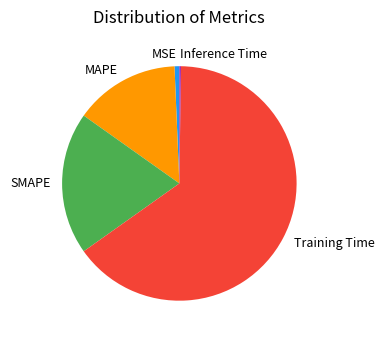

What is the largest slice in the pie chart?

Training Time